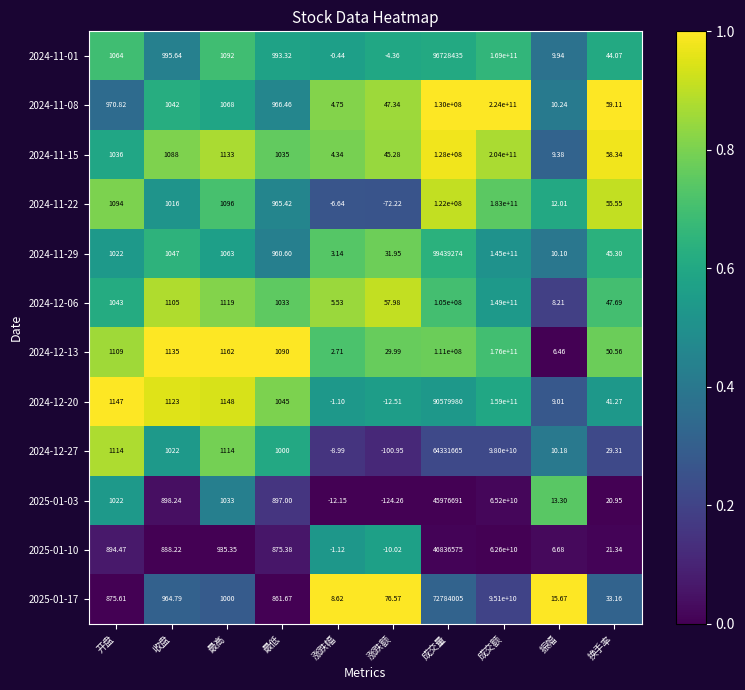

Where is 2024-11-15 nearest to the value 102000000002?

成交量